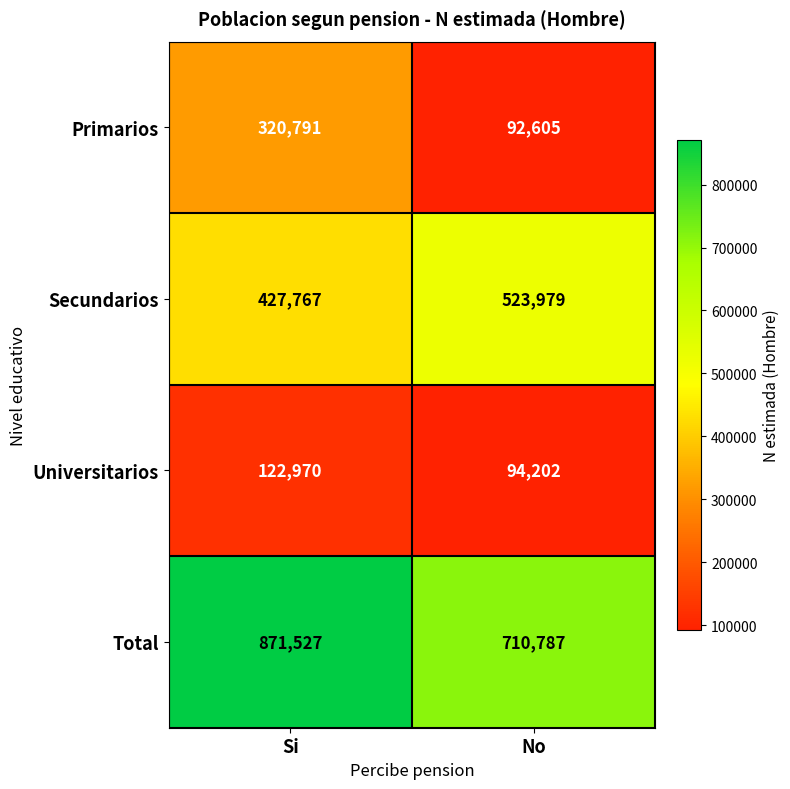

At which label does Secundarios reach its peak?

No